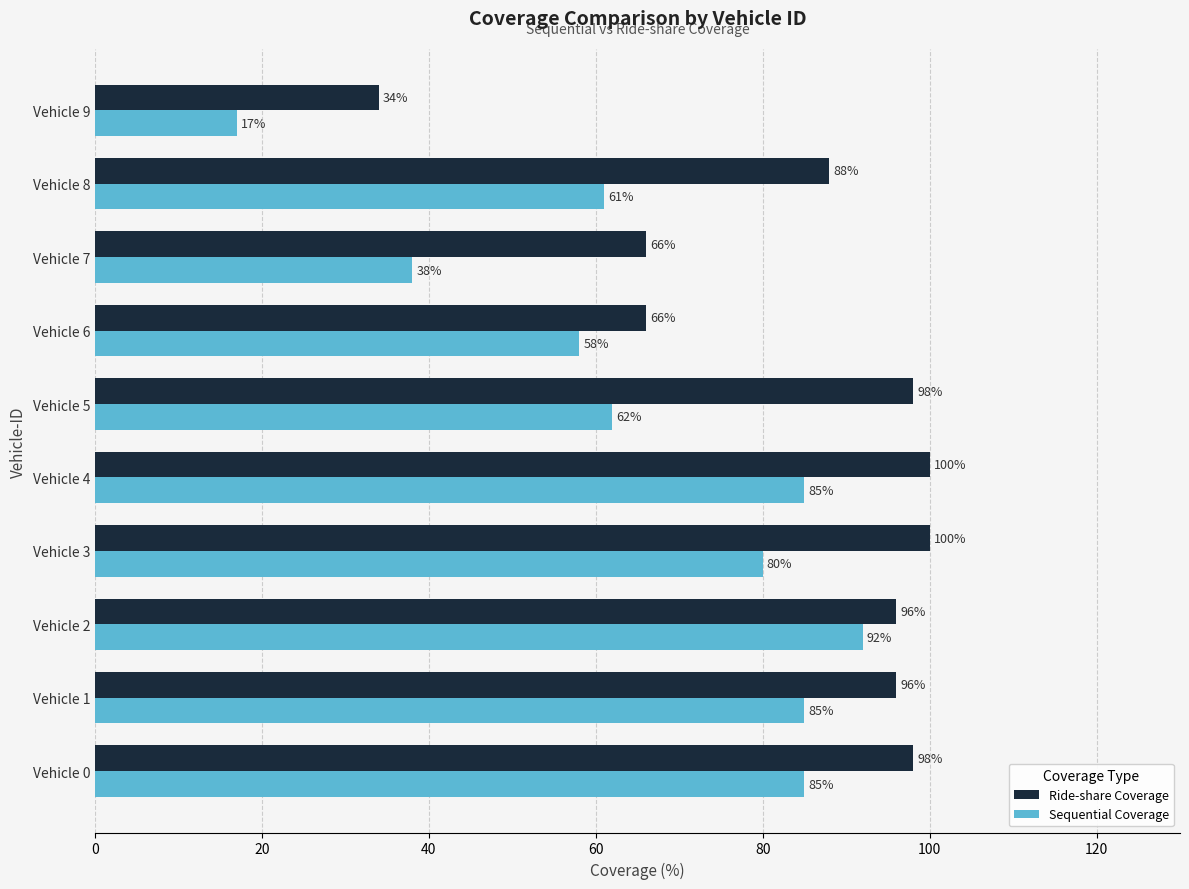

How many data points does each series have?

10